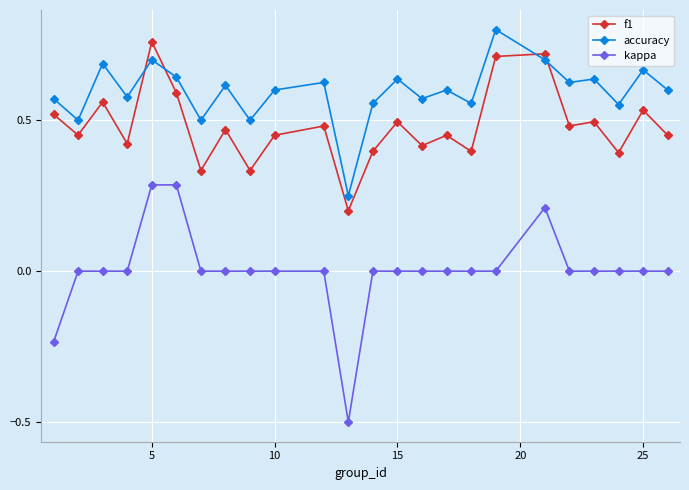

What is the minimum value shown in the chart?

-0.5